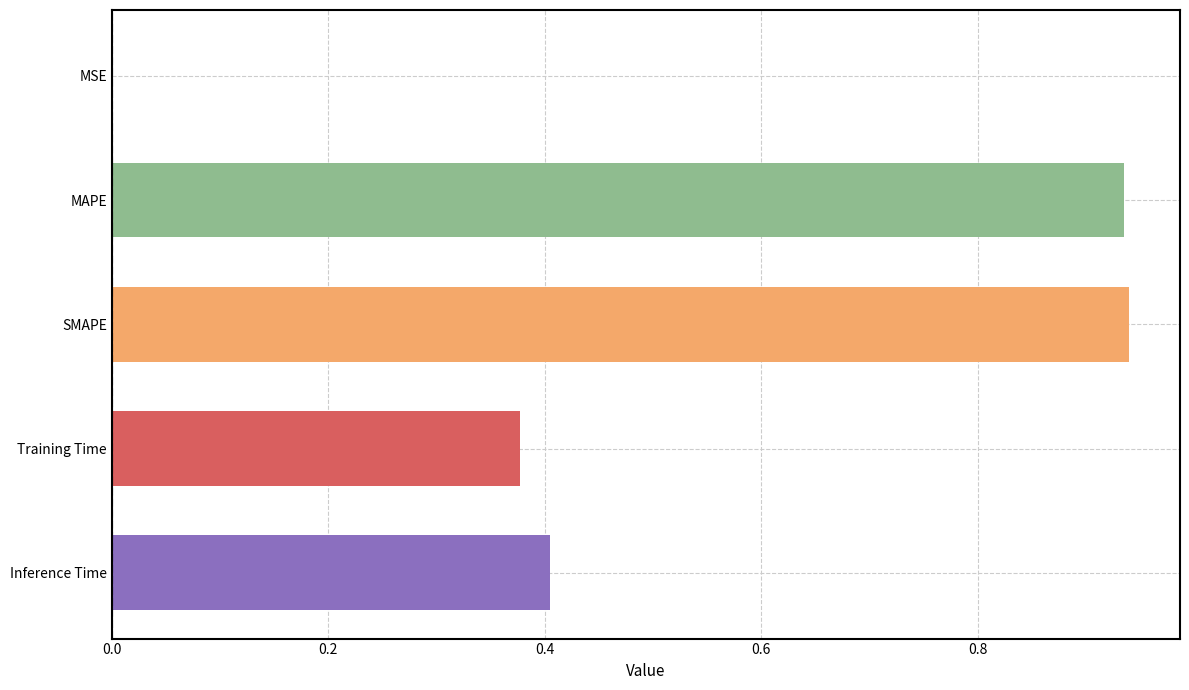

What is the sum of the values at Inference Time and Training Time?

0.8